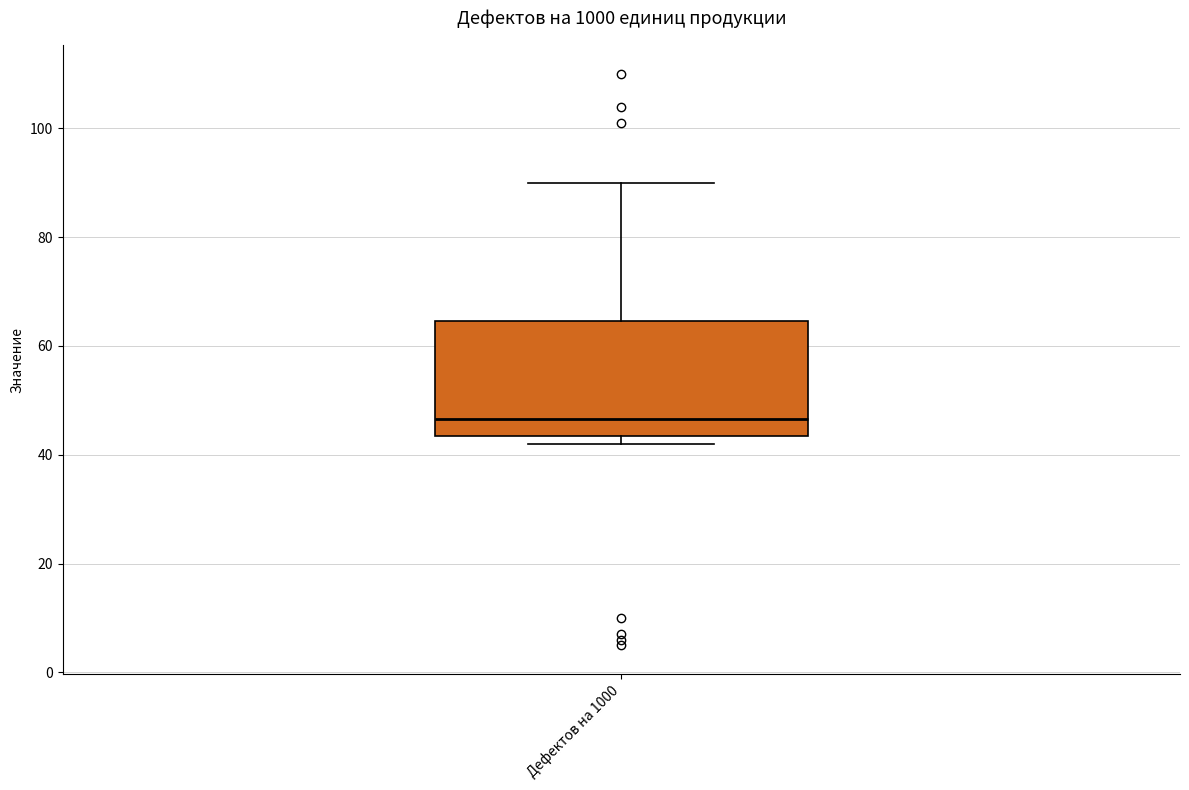

Where is the upper edge of the box for Дефектов на 1000 on the y-axis? The values are not printed on the chart, so give them approximately, as read against the axis.

64